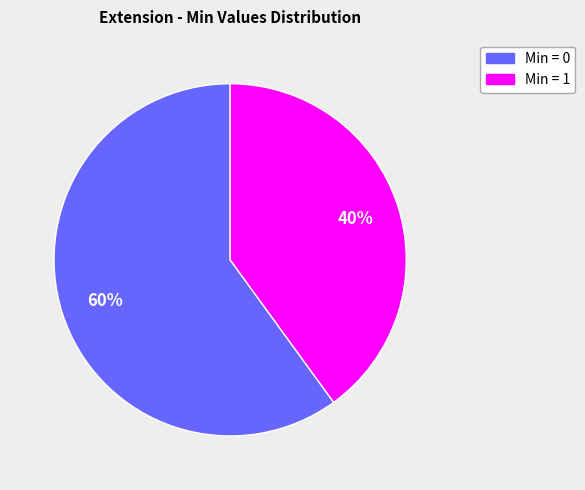

Does any single category account for the majority?

Yes